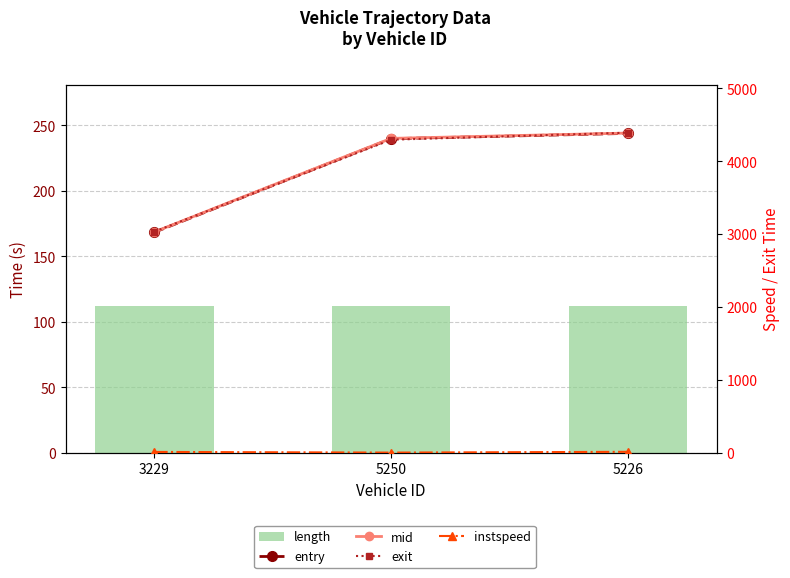

How many values in the mid series exceed 4314?

2